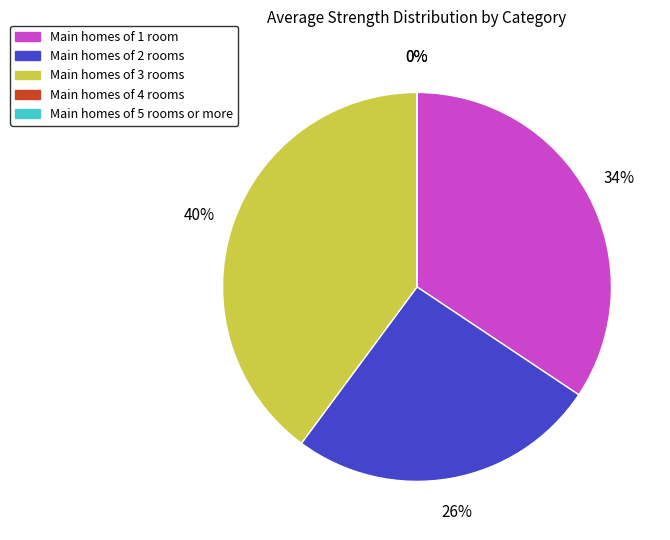

How many segments does this pie chart have?

5